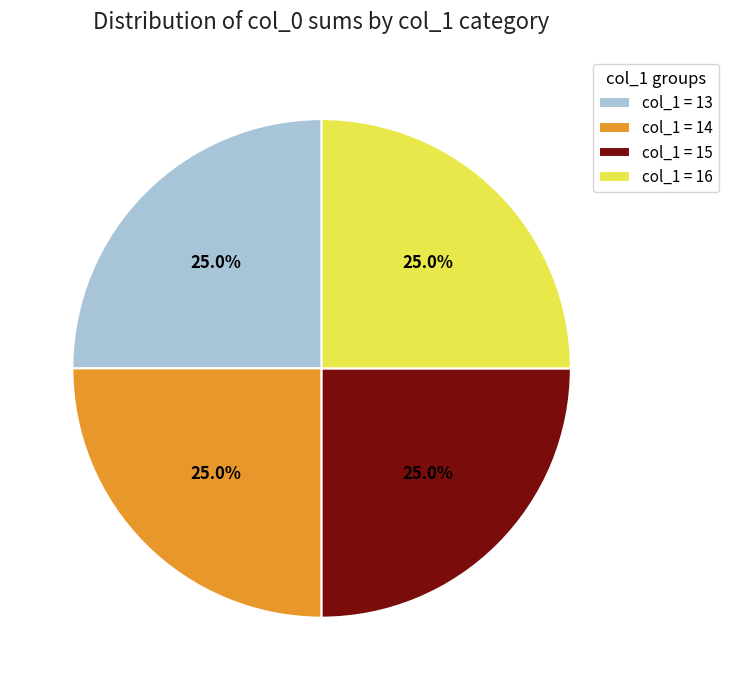

What is the ratio of the value at col_1 = 15 to the value at col_1 = 13?

1.0